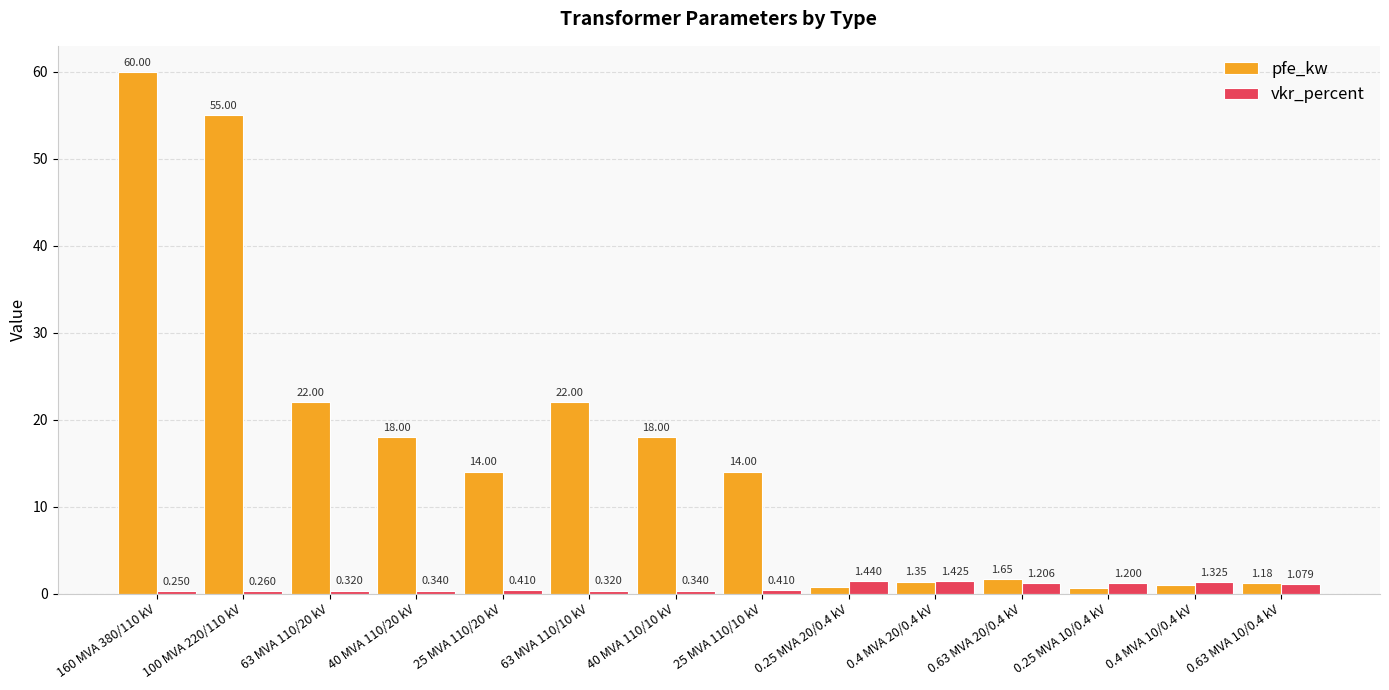

What is the average value of the vkr_percent series?

0.7